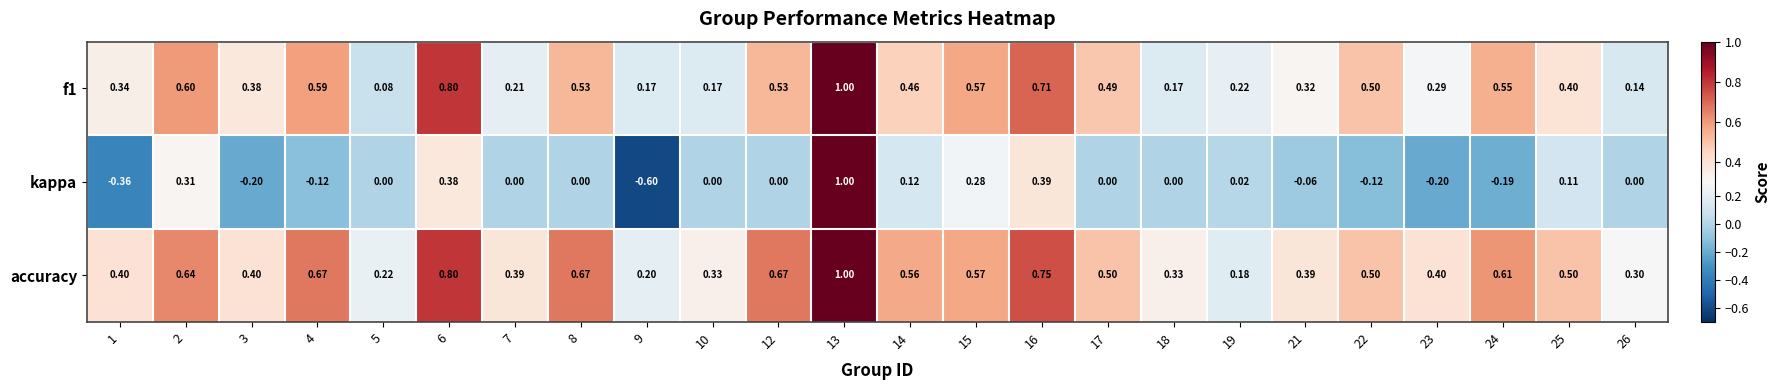

At how many categories does at least one series exceed 0?

24